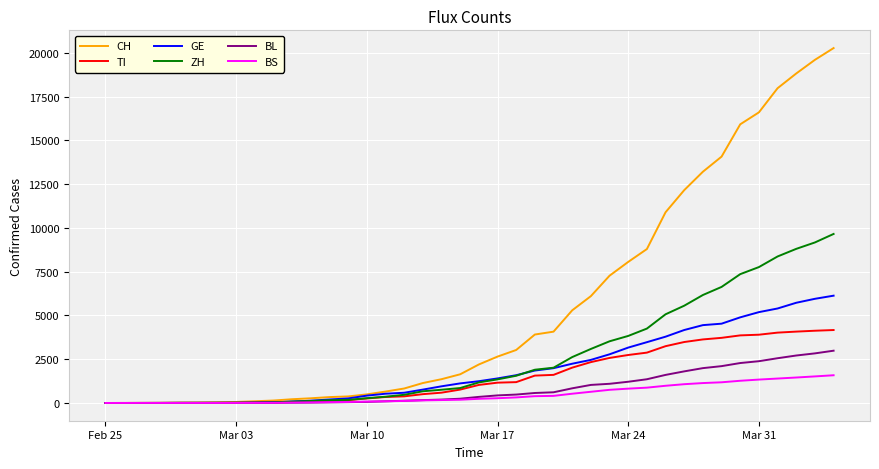

Which series has the largest range (max minus min)?

CH